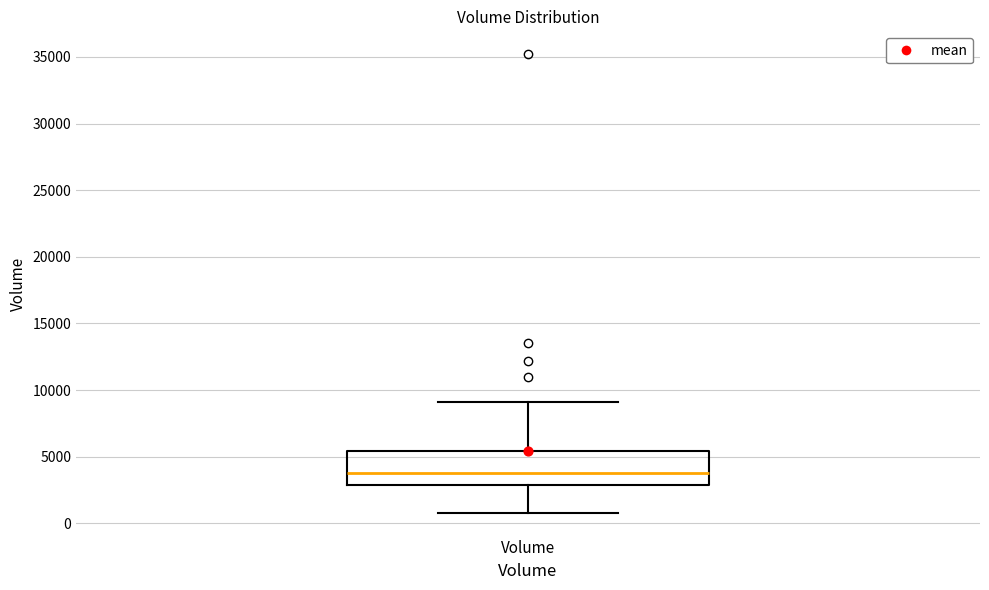

Transcribe this box plot: give where the median line is, the range the box spans, and where the two whiskers end, as read against the y-axis. The values are not printed on the chart, so give them approximately, as read against the axis.

median 4000, box 3000 to 5500, whiskers 1000 to 9000